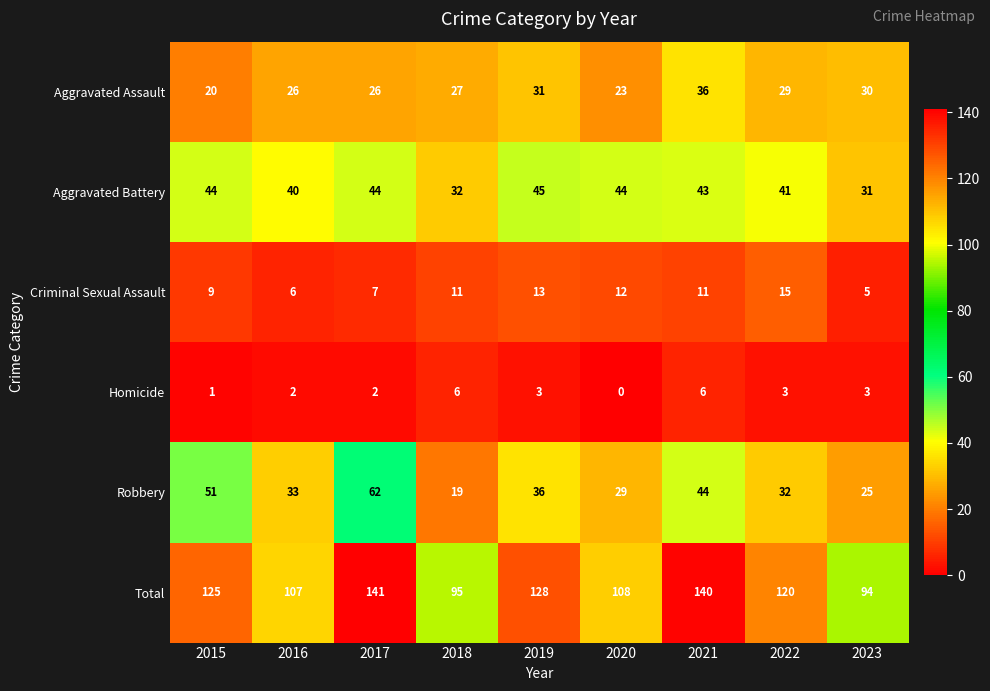

What is the spread (max minus min) of values at 2022?

117